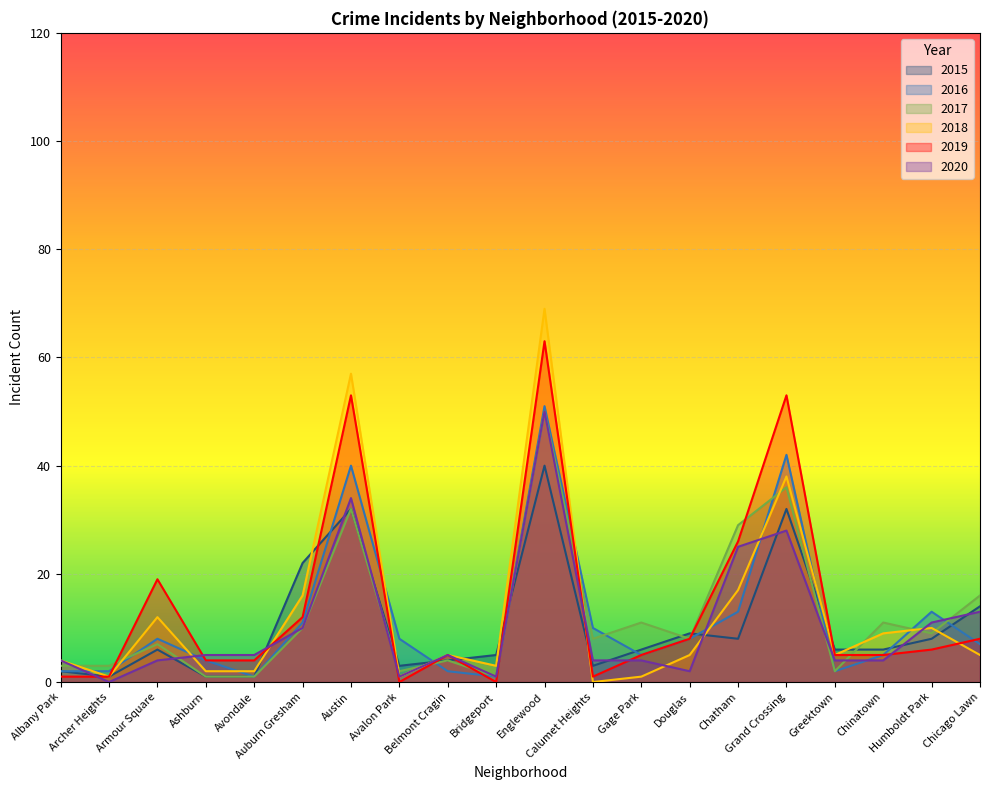

How many data points in 2019 are less than 5?

7